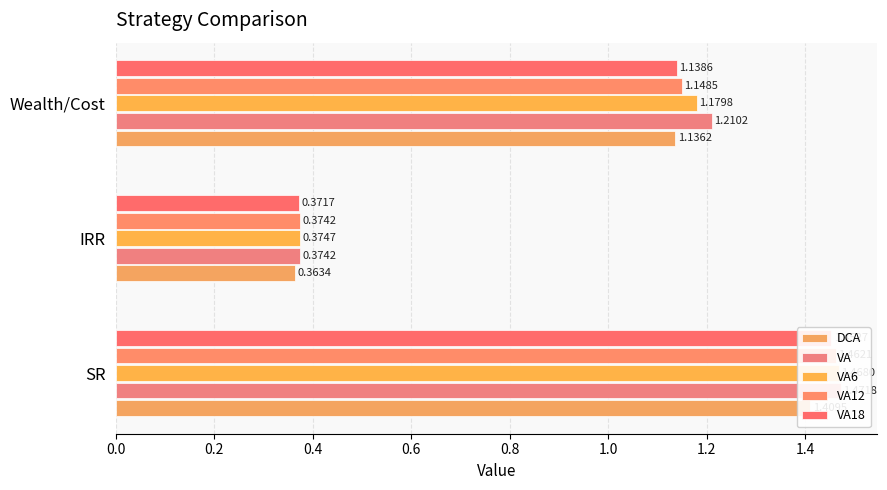

Are the bars horizontal?

Yes